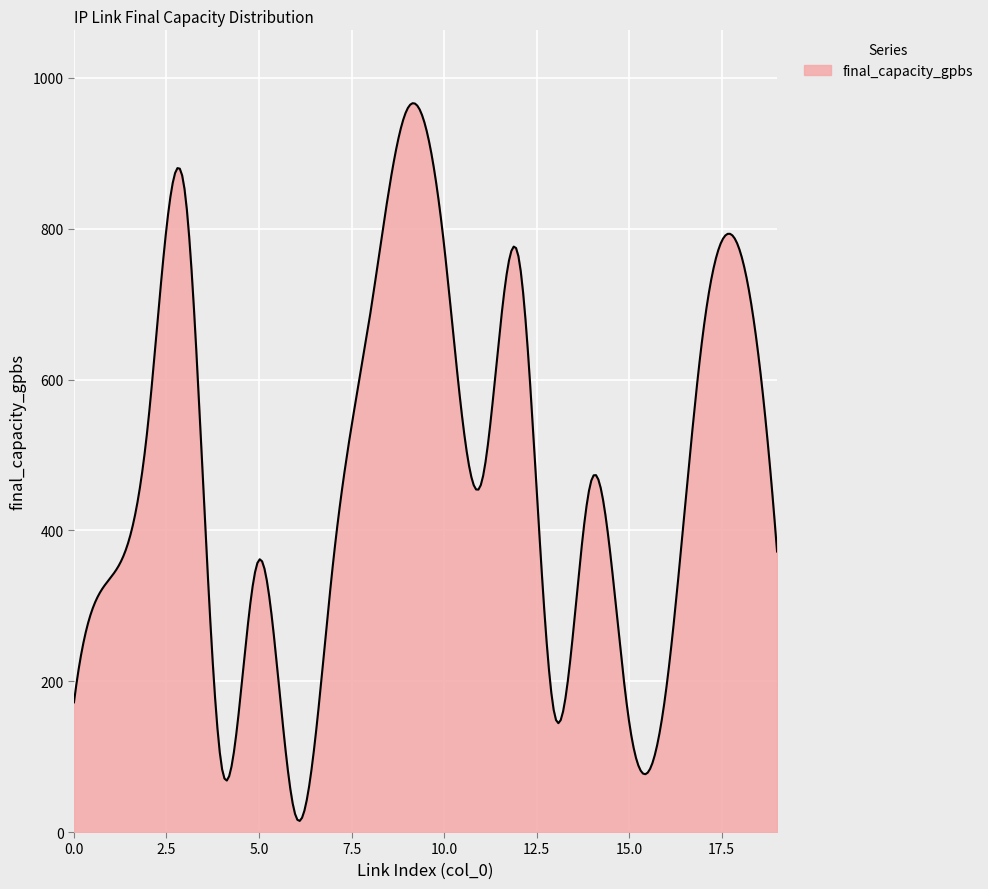

What is the difference between the maximum and minimum values?

951.7